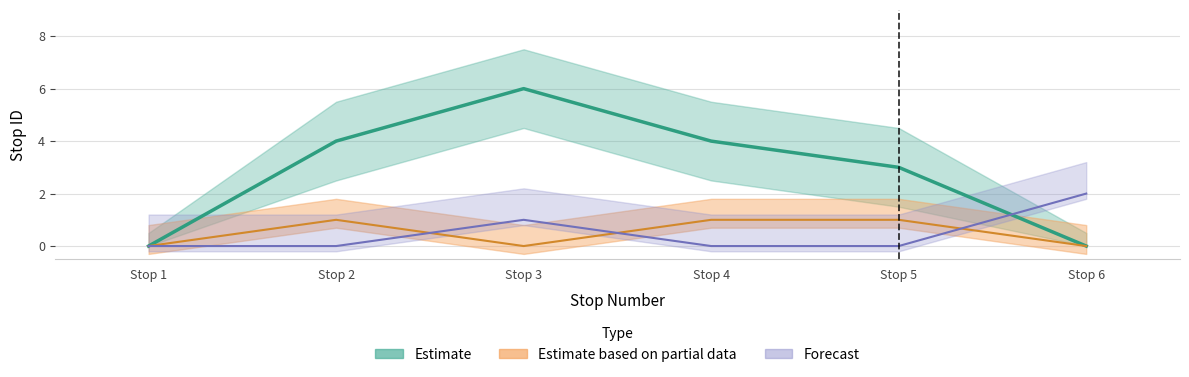

True or false: the data shows 4 at Stop 5.

False